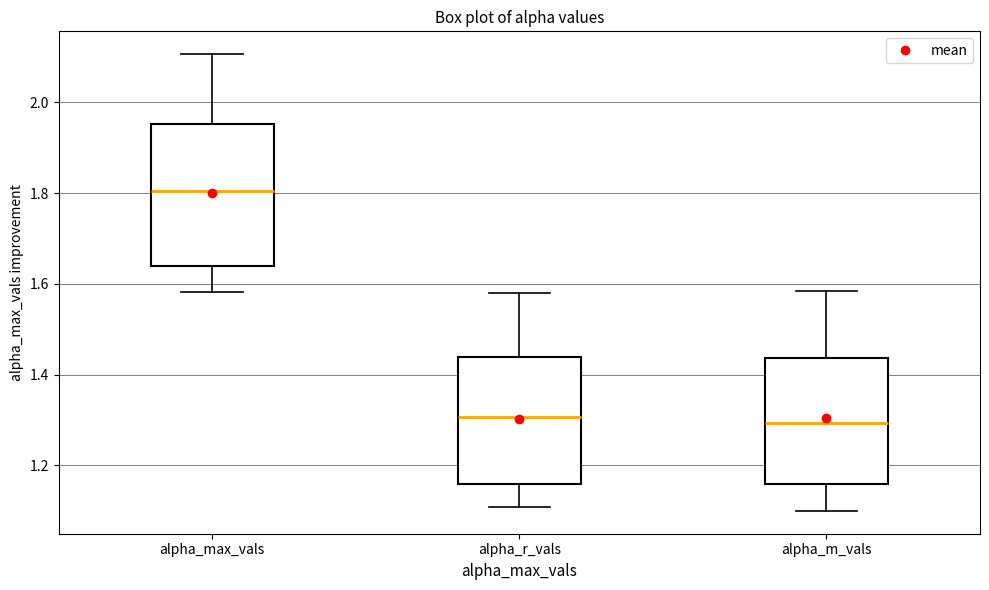

Reading left to right, transcribe this box plot: for each box, give where its median line is, the range the box spans, and where its two whiskers end, as read against the y-axis. The values are not printed on the chart, so give them approximately, as read against the axis.

alpha_max_vals: median 1.80, box 1.64 to 1.96, whiskers 1.58 to 2.10
alpha_r_vals: median 1.30, box 1.16 to 1.44, whiskers 1.10 to 1.58
alpha_m_vals: median 1.30, box 1.16 to 1.44, whiskers 1.10 to 1.58